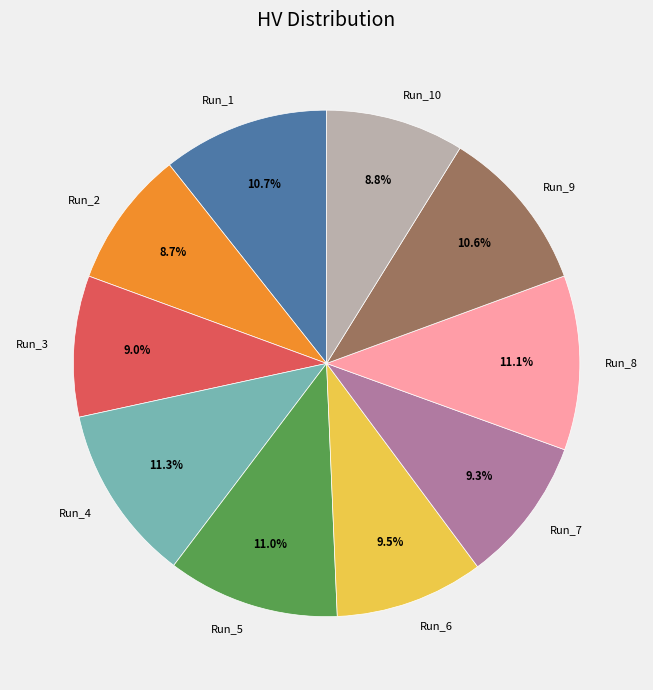

Does Run_8 represent more than half of the total?

No